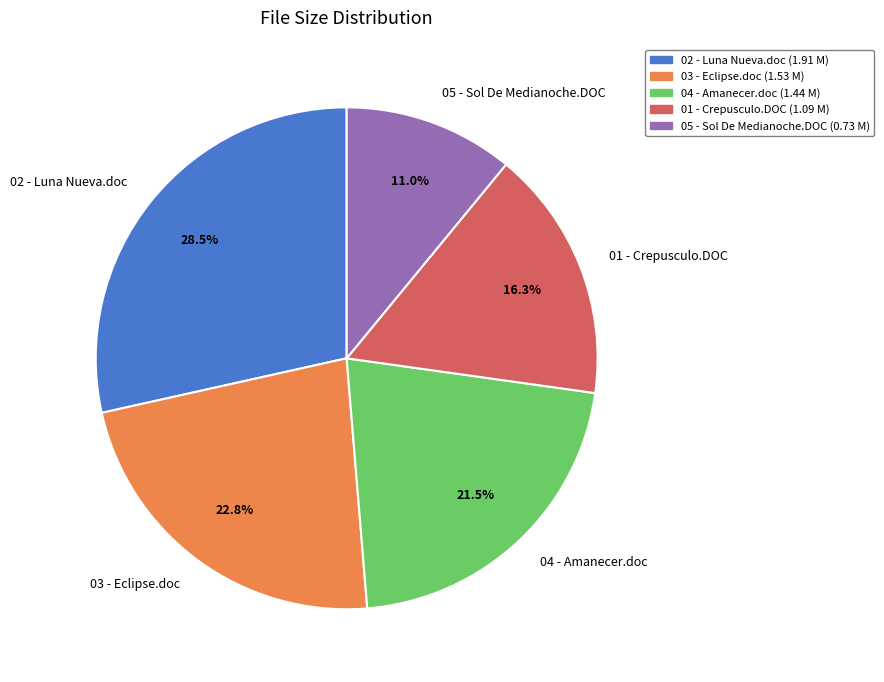

Does 01 - Crepusculo.DOC represent more than half of the total?

No